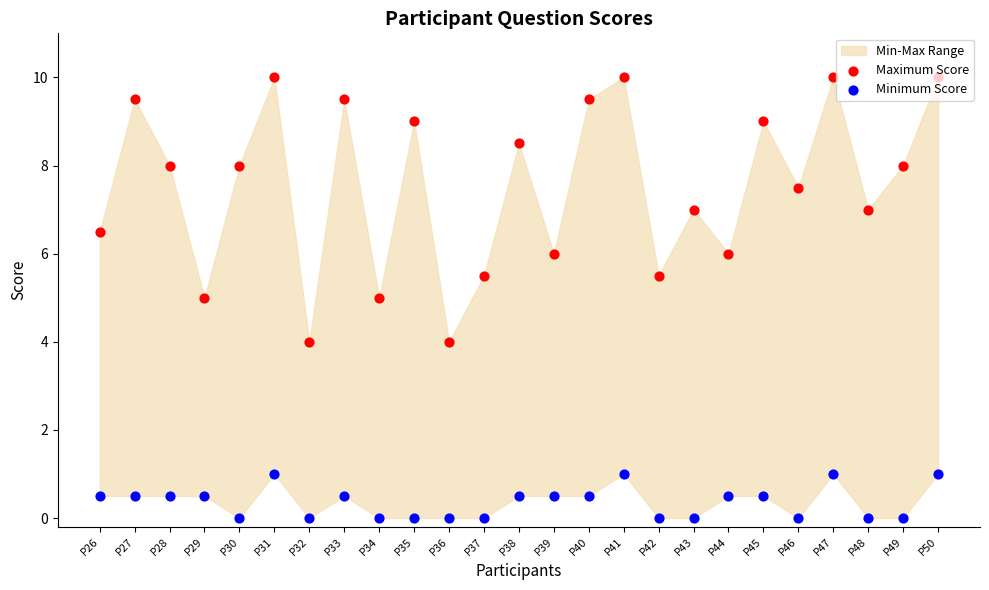

What is the total value across all series at P42?

5.5